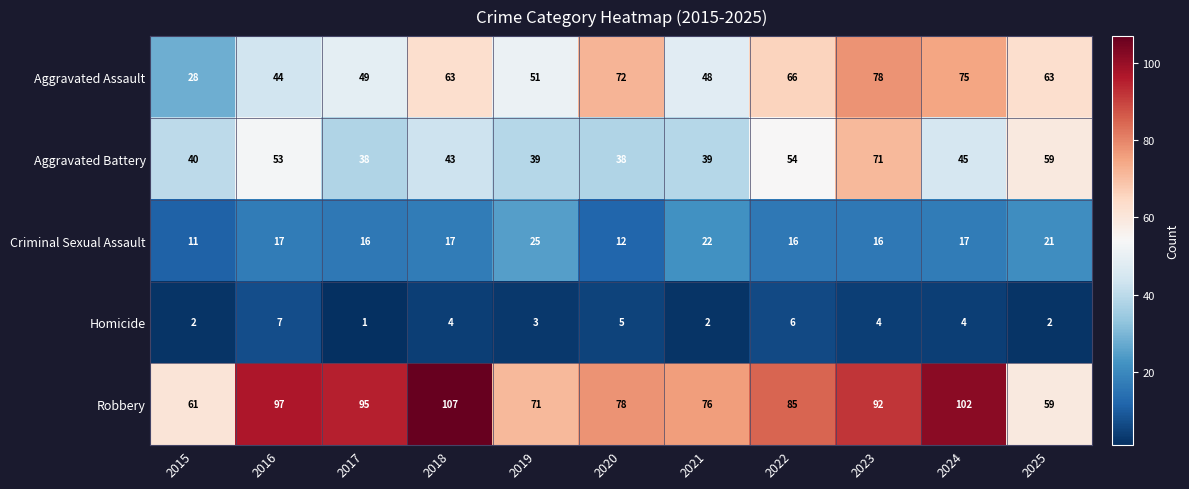

Rank the series at 2023 from highest to lowest value.

Robbery, Aggravated Assault, Aggravated Battery, Criminal Sexual Assault, Homicide